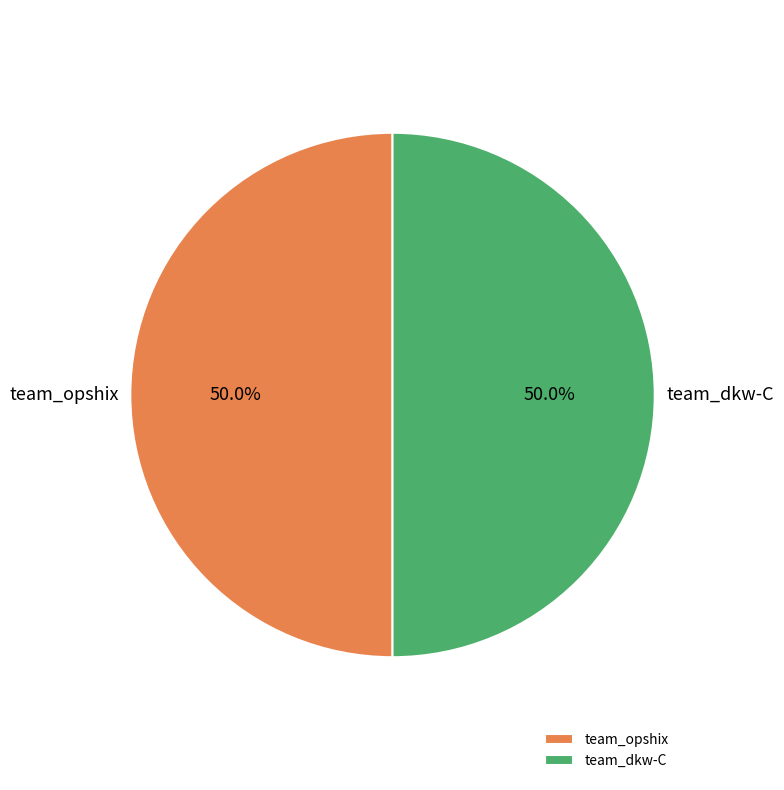

Is it true that team_opshix is 85% of the pie?

False